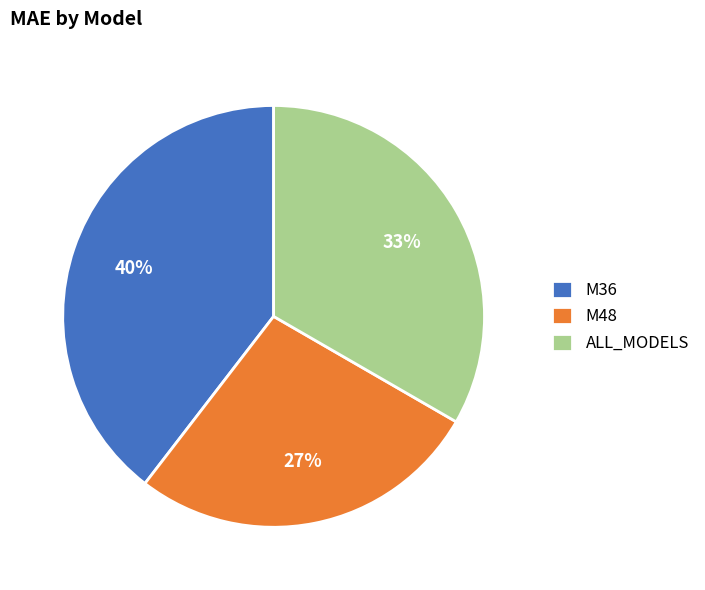

Is the sum of M48 and M36 greater than half?

Yes